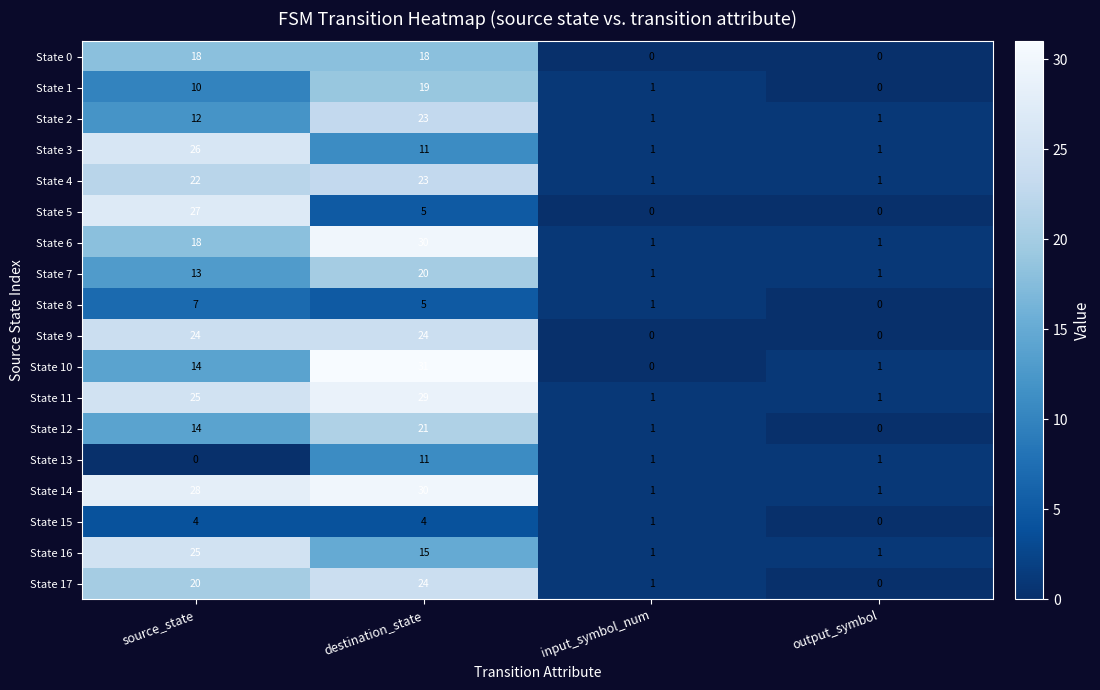

What is the difference between the maximum and minimum values in the State 1 series?

19